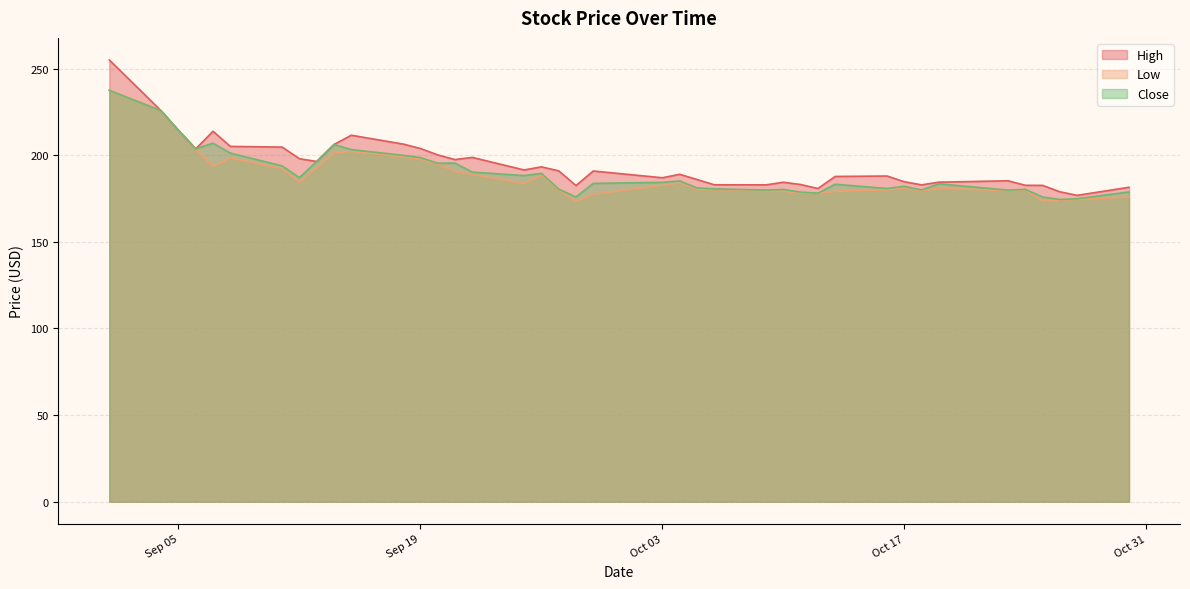

How many values in the Low series are below 182?

20